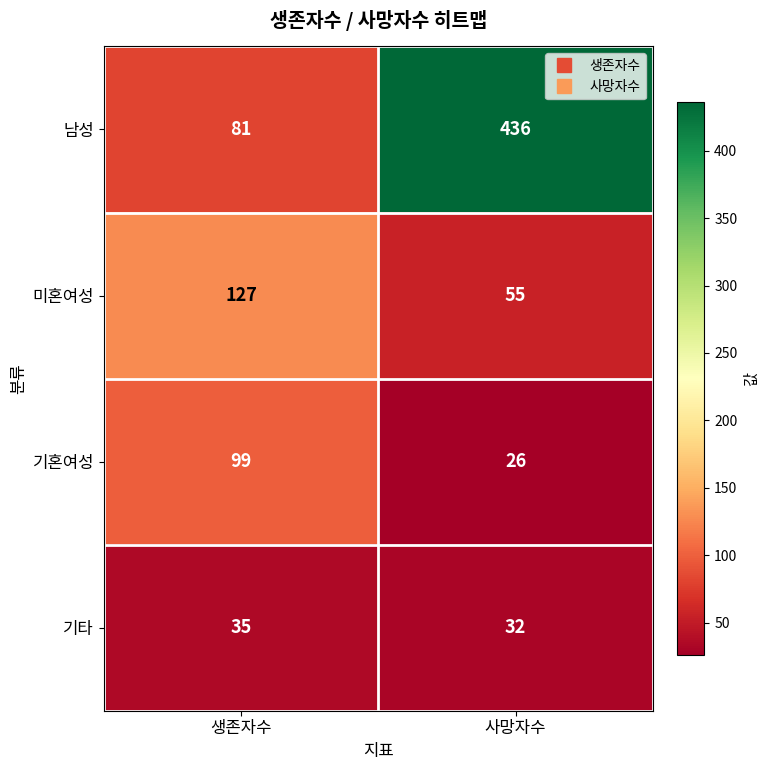

Count the number of categories in the chart.

2